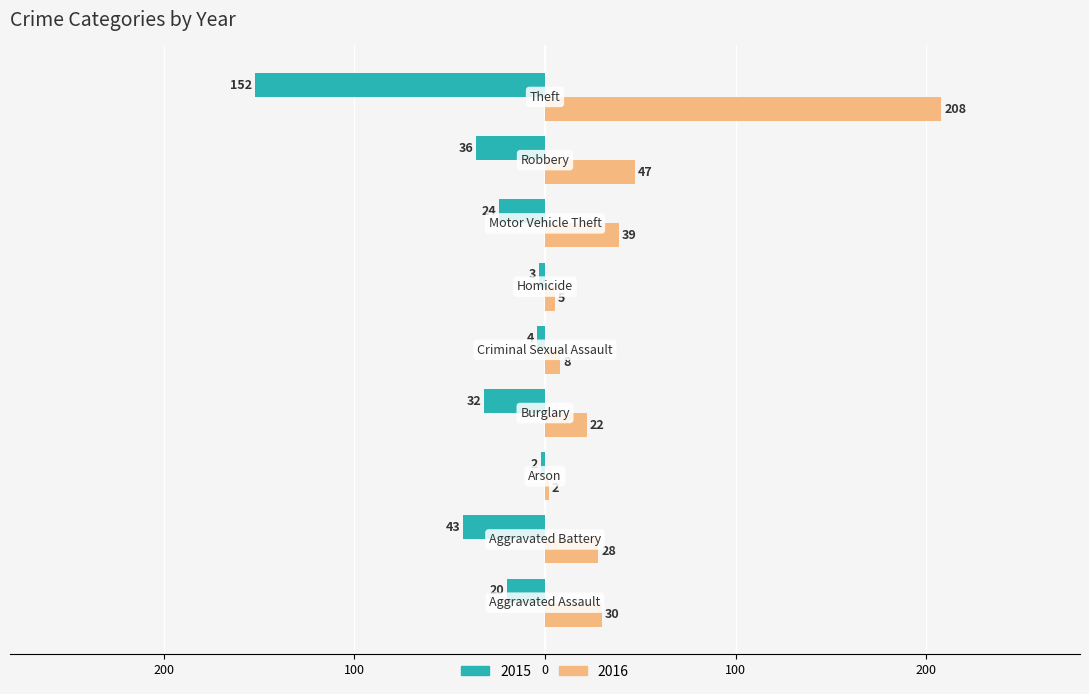

Which series has the widest spread of values?

2016